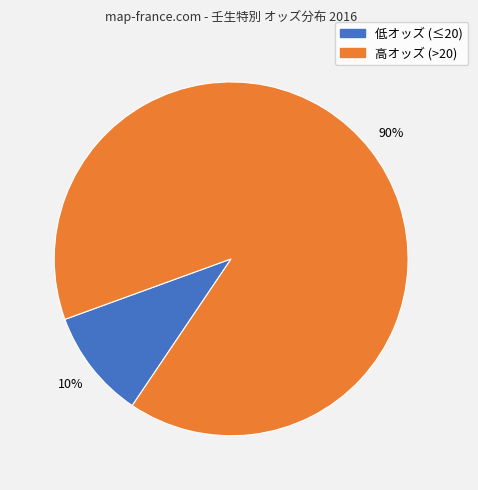

Is there a majority slice in this chart?

Yes